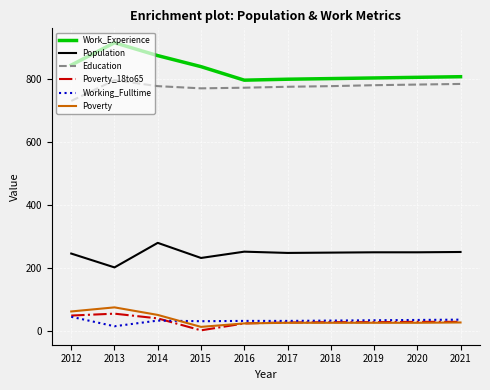

What is the spread (max minus min) of values at 2021?

781